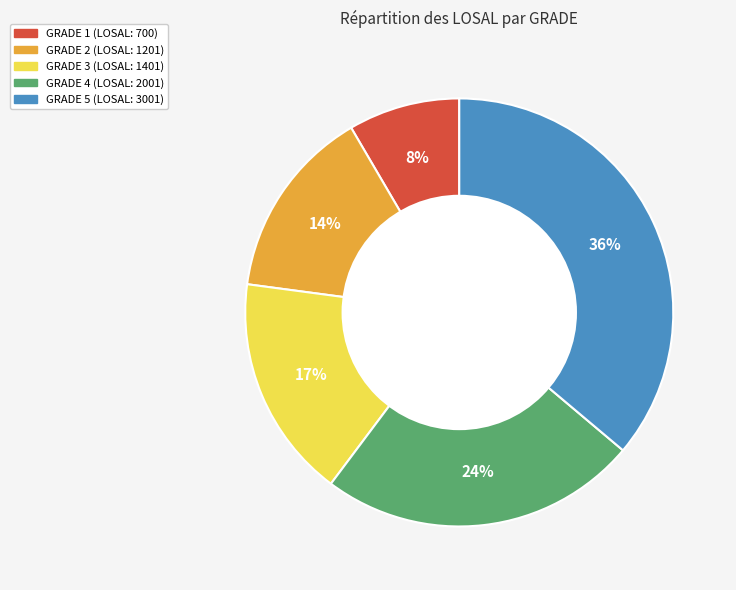

How many slices are in this pie chart?

5